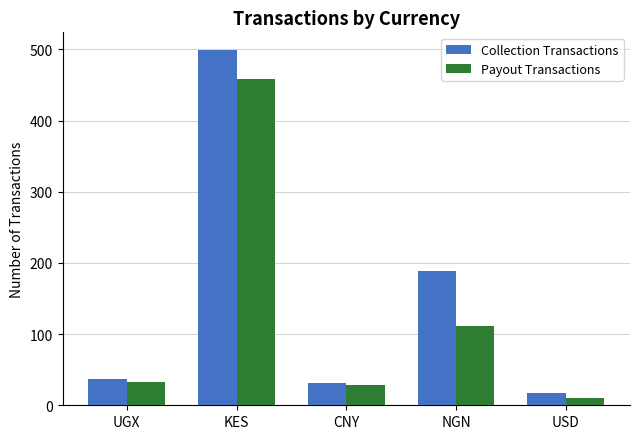

Is the value of Collection Transactions at UGX greater than the value of Payout Transactions at USD?

Yes